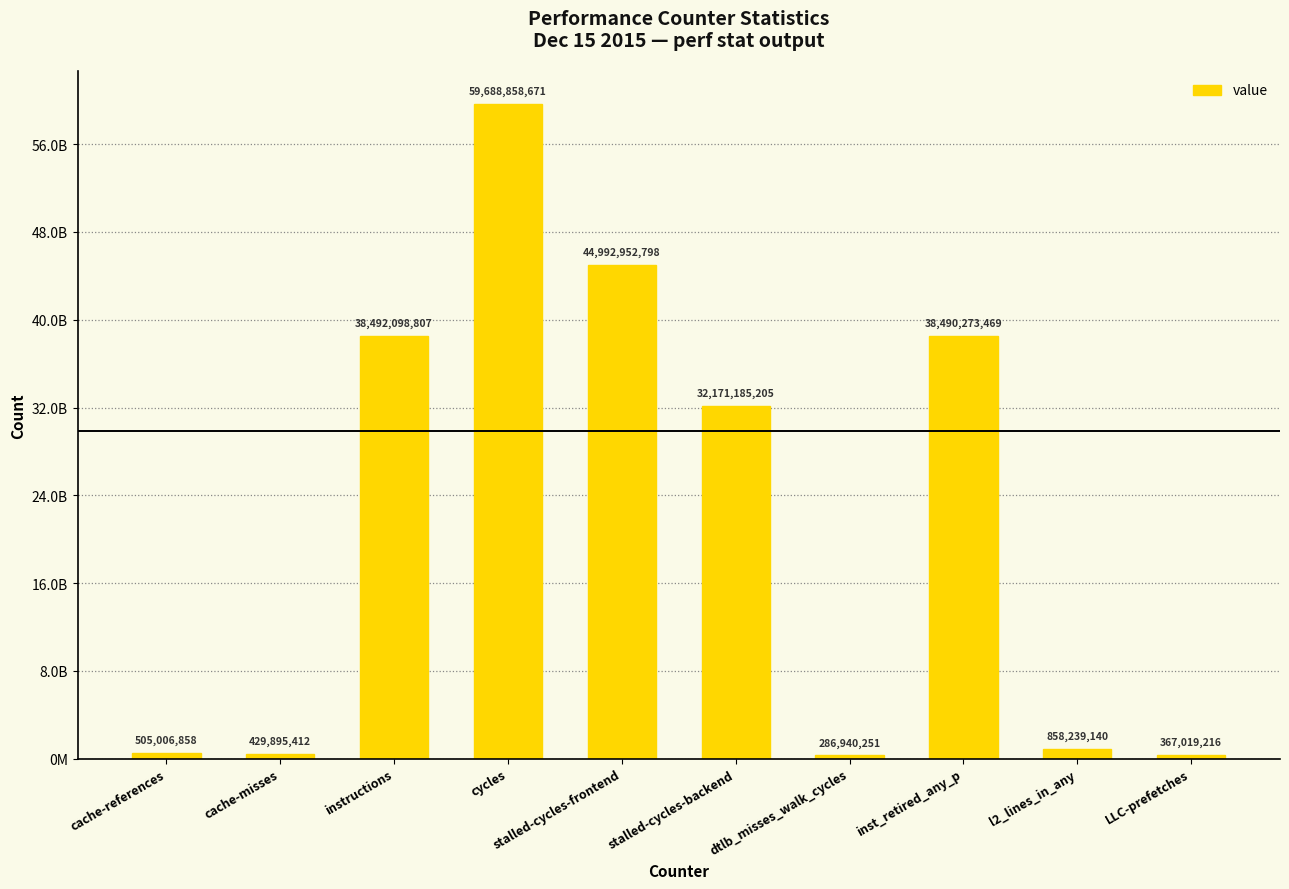

List the labels in order of value, smallest first.

dtlb_misses_walk_cycles, LLC-prefetches, cache-misses, cache-references, l2_lines_in_any, stalled-cycles-backend, inst_retired_any_p, instructions, stalled-cycles-frontend, cycles